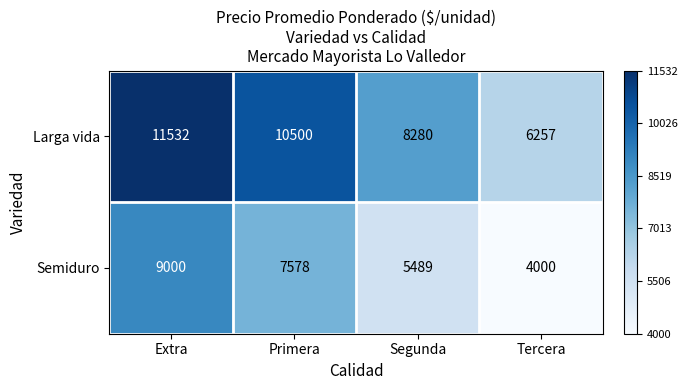

What is the difference between the Semiduro values at Primera and Extra?

1422